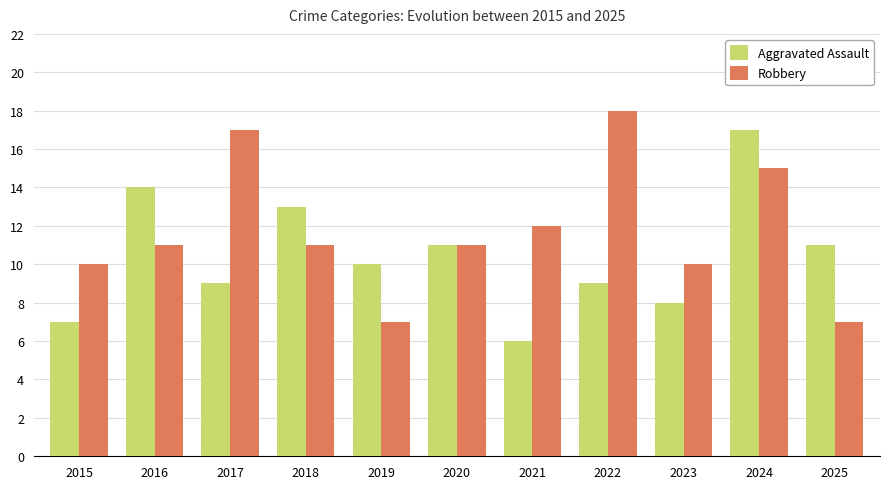

Rank the series at 2017 from highest to lowest value.

Robbery, Aggravated Assault